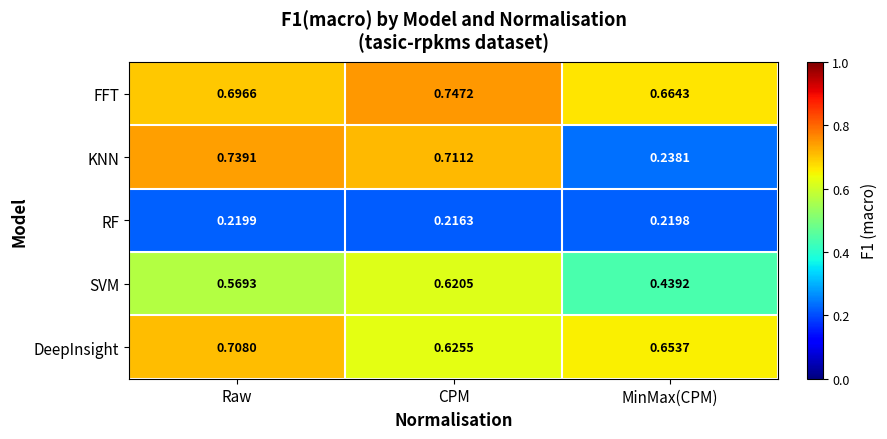

Which label corresponds to the largest value in the chart?

CPM